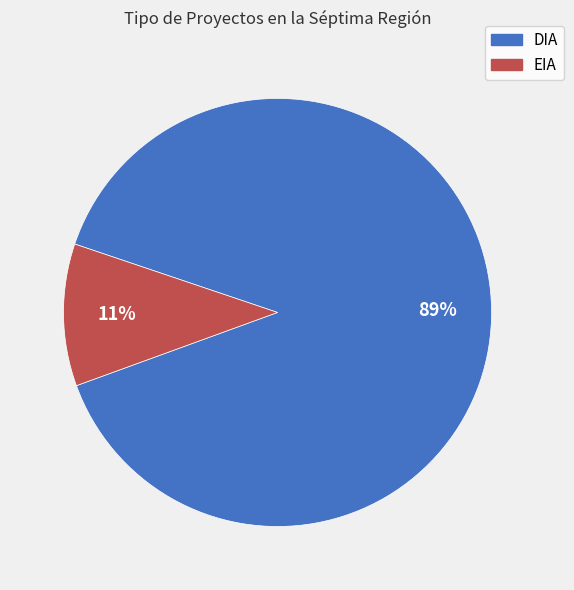

Which slice is the smallest?

EIA